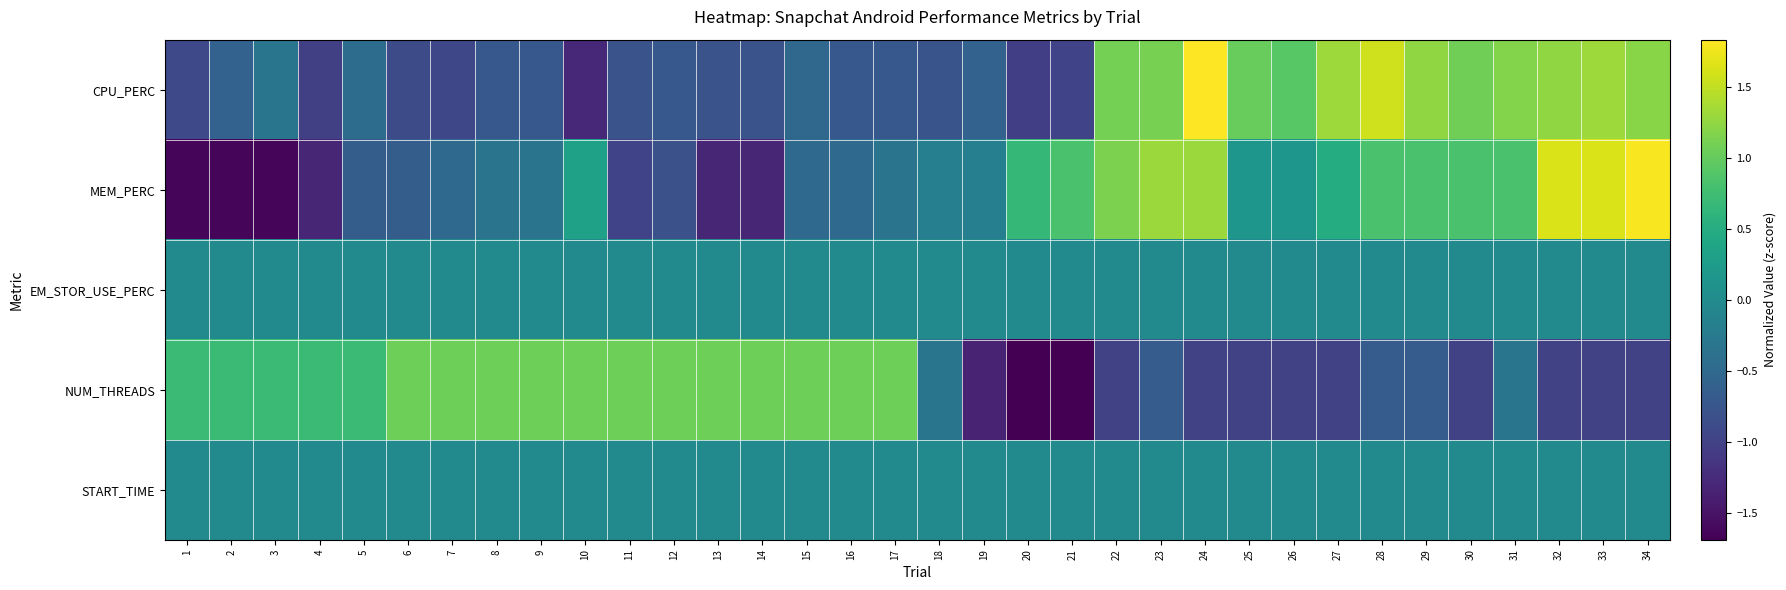

Rank the series by their maximum value, from highest to lowest.

CPU_PERC, MEM_PERC, NUM_THREADS, EM_STOR_USE_PERC, START_TIME